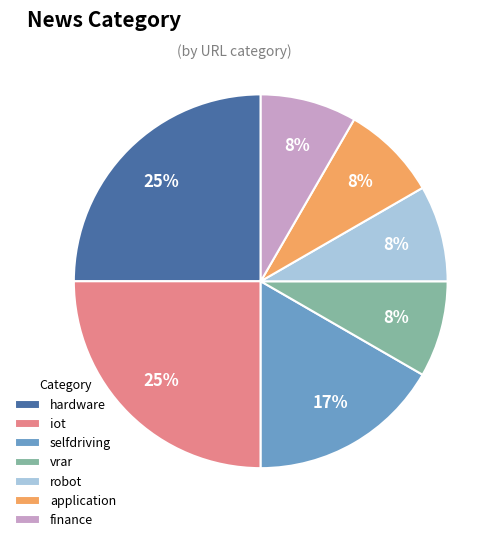

Combined, do application and selfdriving account for over 50%?

No